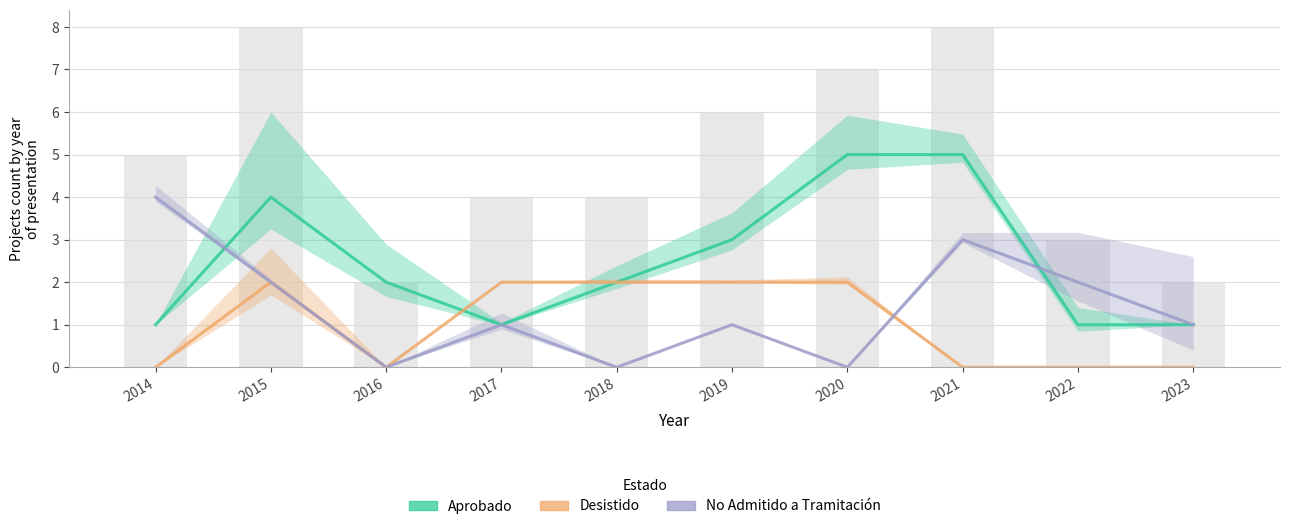

The No Admitido a Tramitación series shows 0 at 2018. True or false?

True